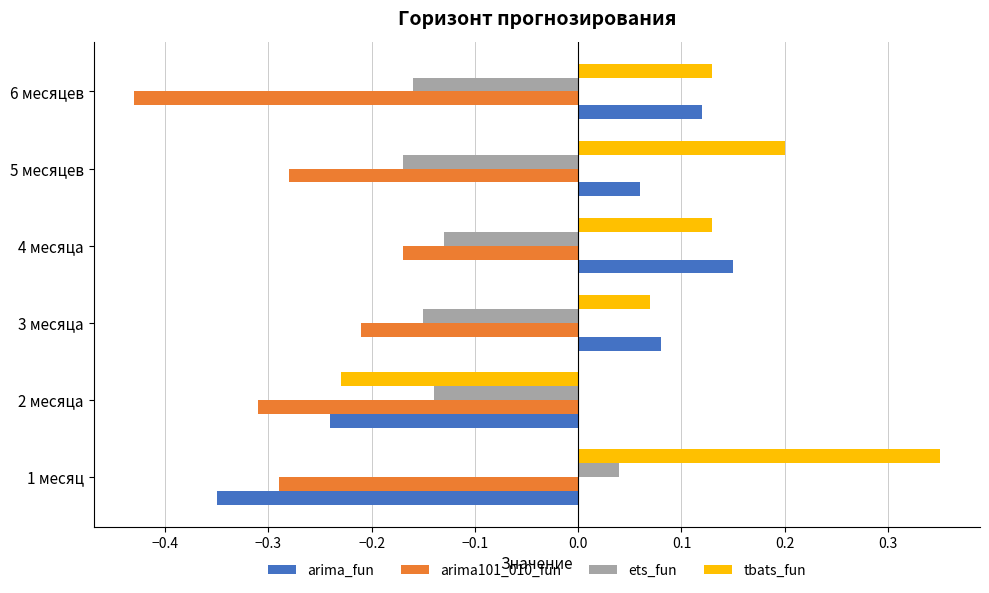

Which series has the largest range (max minus min)?

tbats_fun